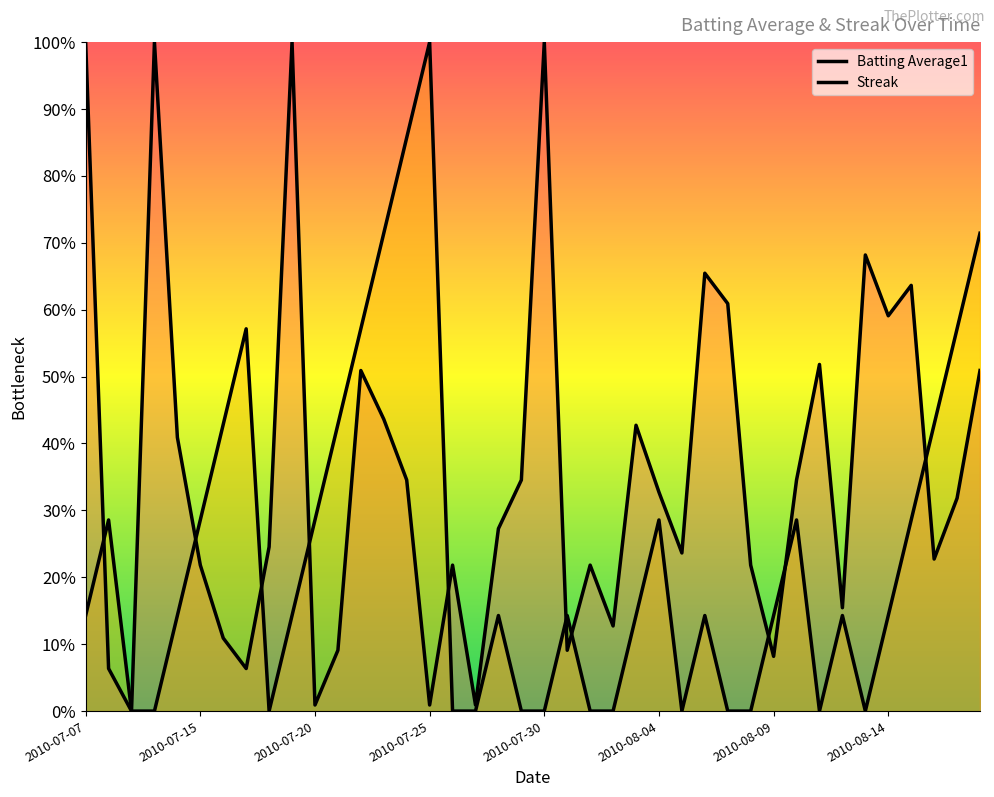

At how many categories does at least one series exceed 0?

39